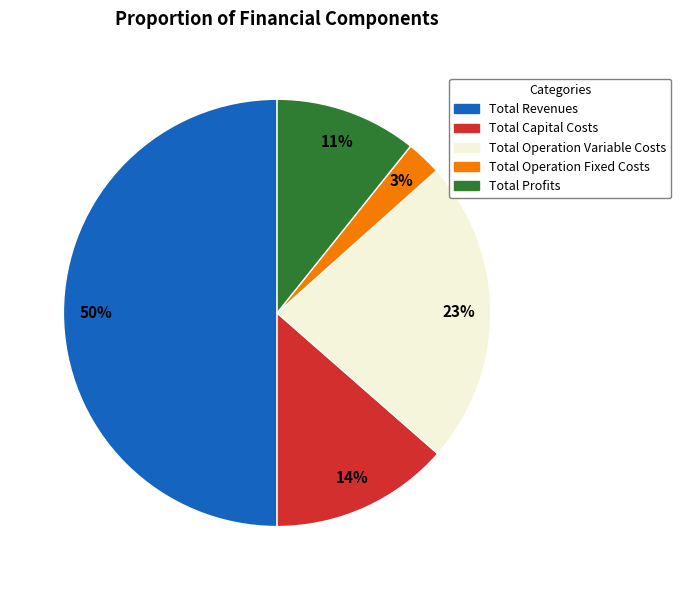

Does Total Operation Fixed Costs represent more than half of the total?

No